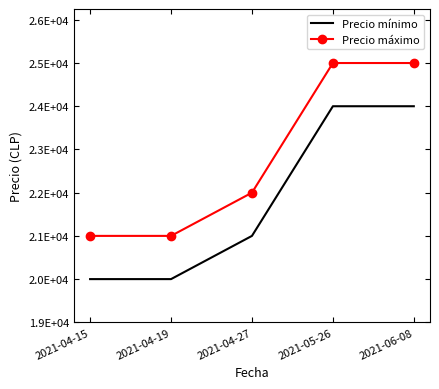

What position from the left is 2021-04-27?

3